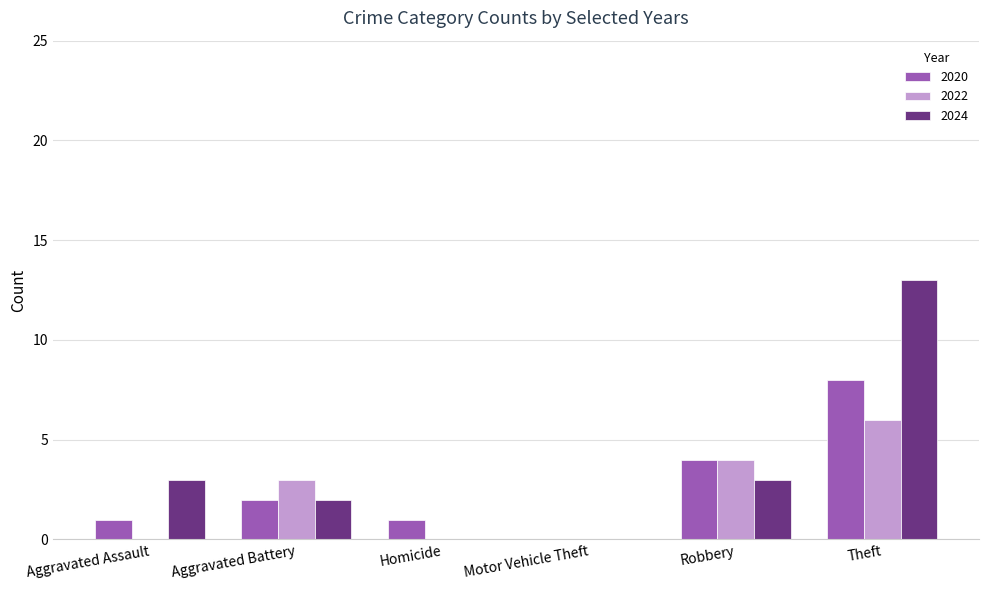

The 2022 series shows 3 at Aggravated Assault. True or false?

False